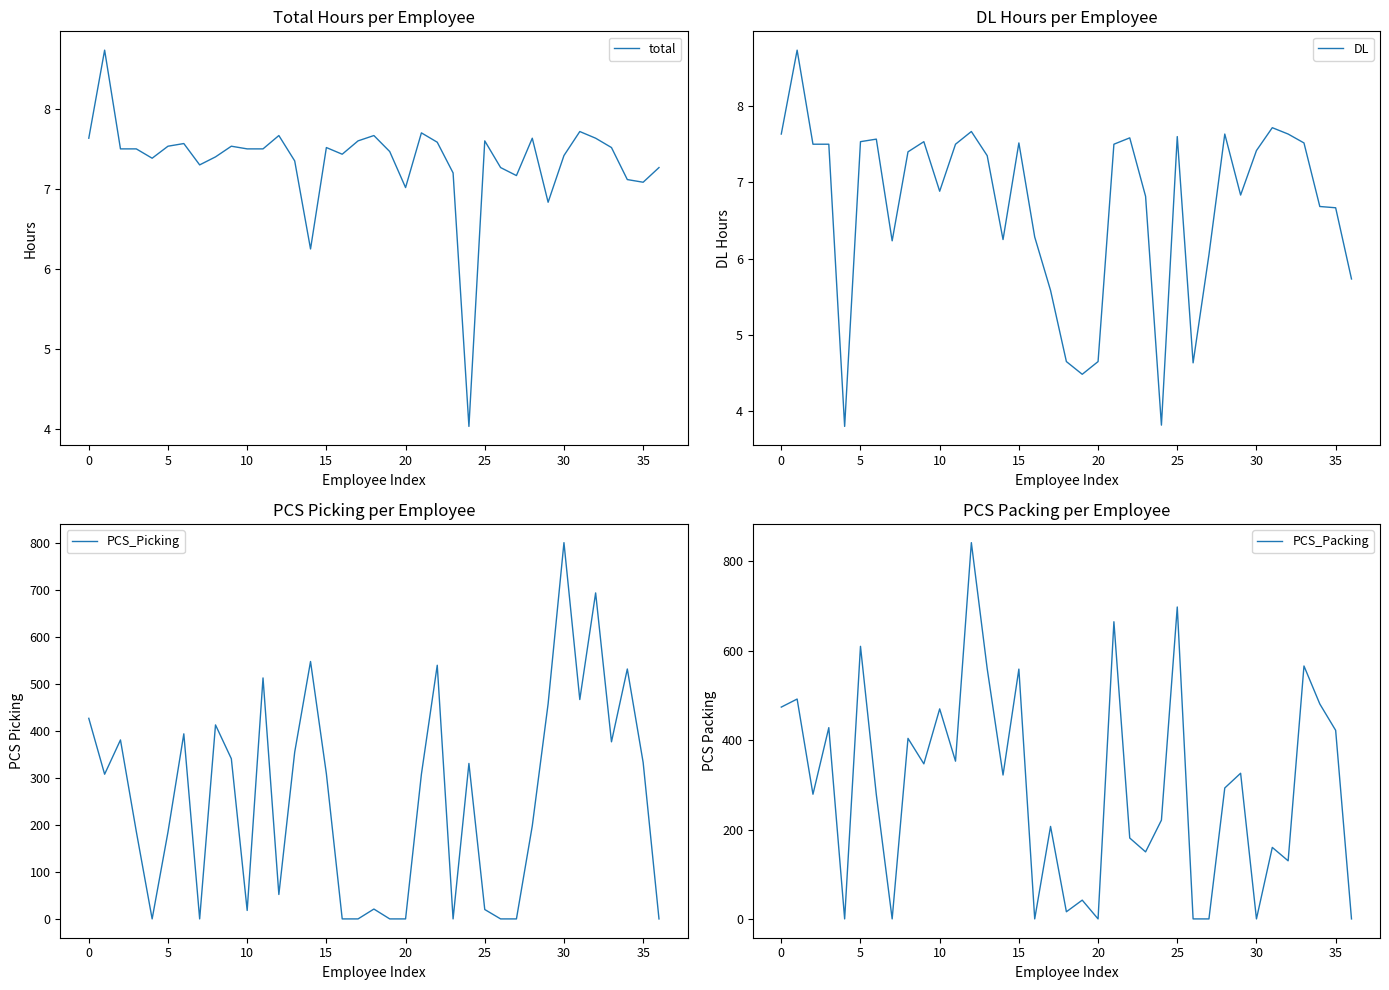

What is the label of the 36th point from the left?

35